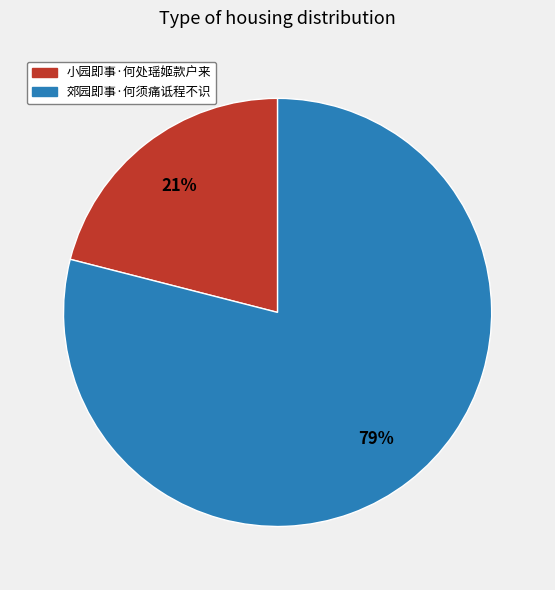

To the nearest percent, what is the difference between the 郊园即事·何须痛诋程不识 and 小园即事·何处瑶姬款户来 slice percentages?

58%